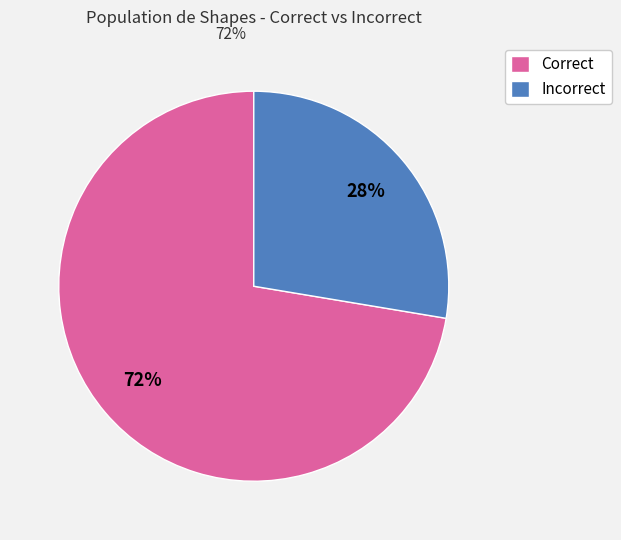

Is the sum of Incorrect and Correct greater than half?

Yes